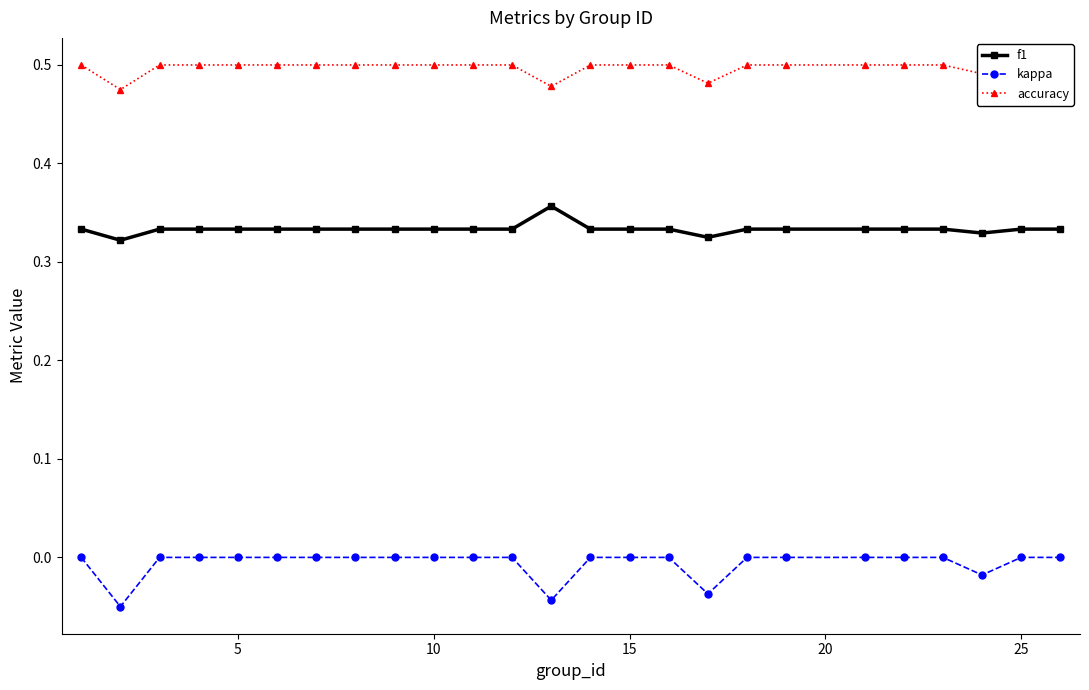

True or false: kappa and f1 cross at least once.

False